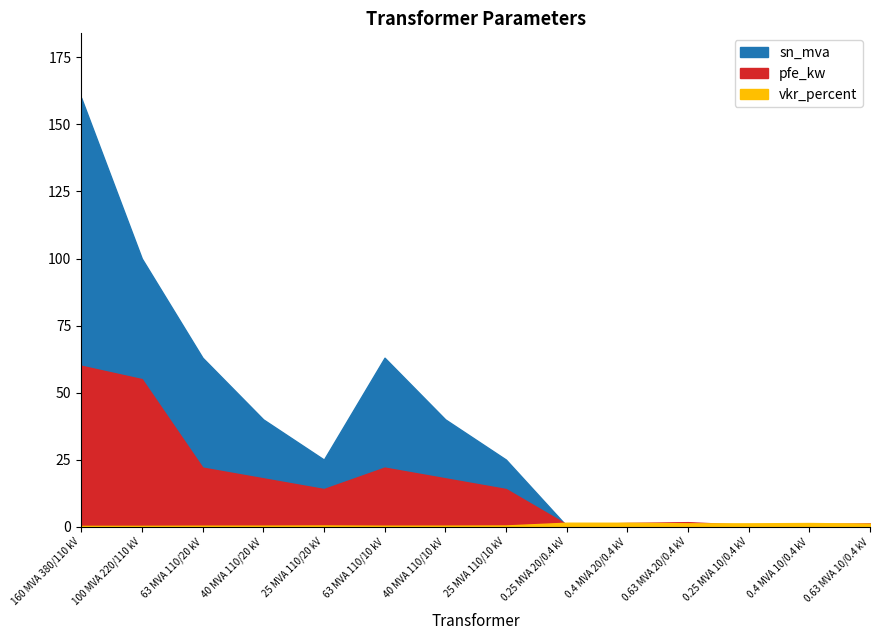

The sn_mva series shows 40.0 at 40 MVA 110/20 kV. True or false?

True